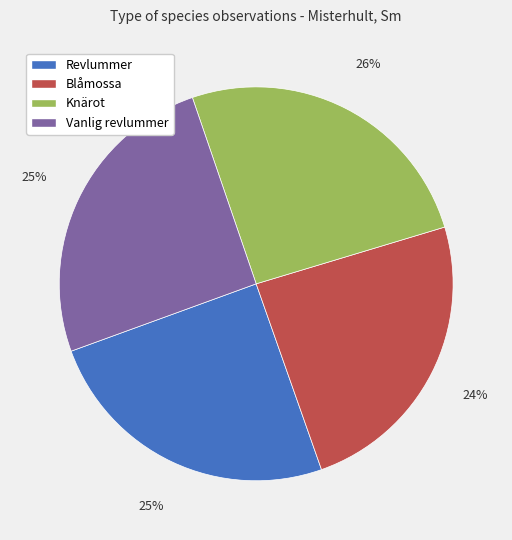

What percentage is the Knärot slice, to the nearest percent?

26%